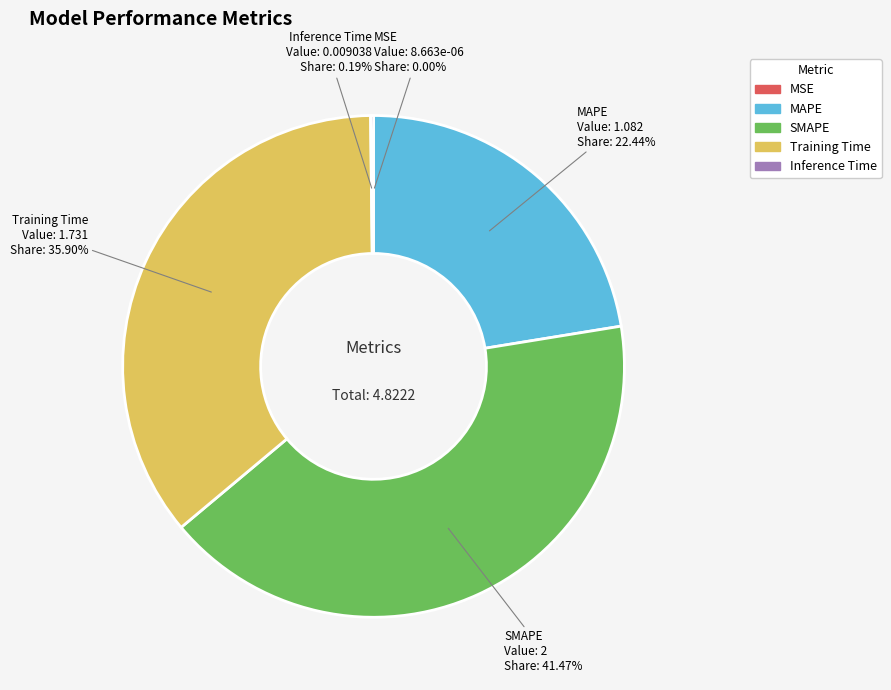

Which category has the biggest portion of the pie?

SMAPE